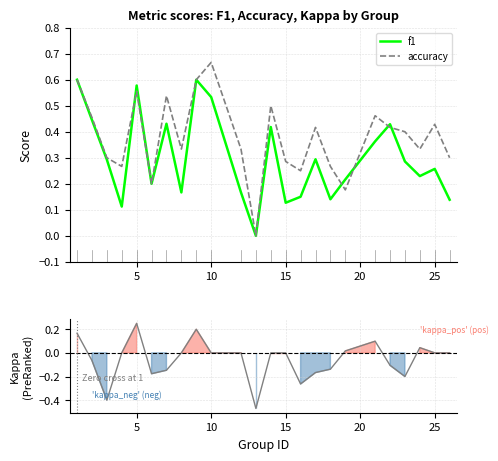

How many lines are shown in the chart?

3